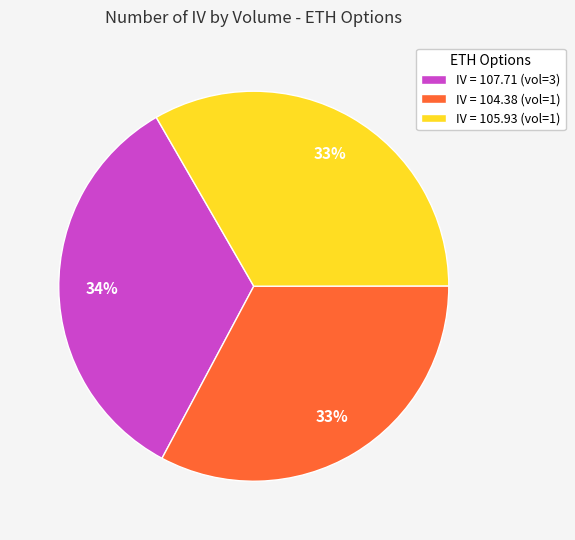

Is it true that IV = 105.93 (vol=1) is 33% of the pie?

True